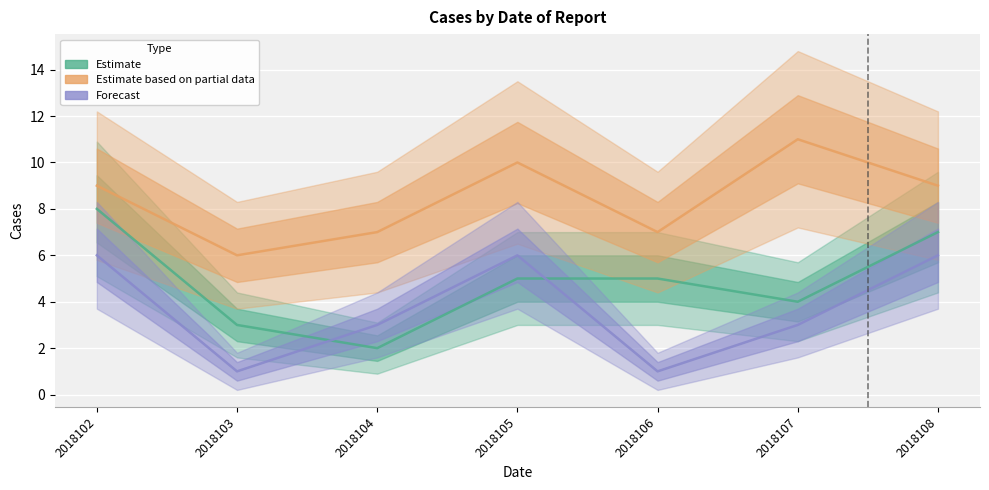

In Forecast, how many points are higher than both neighbors (excluding endpoints)?

1